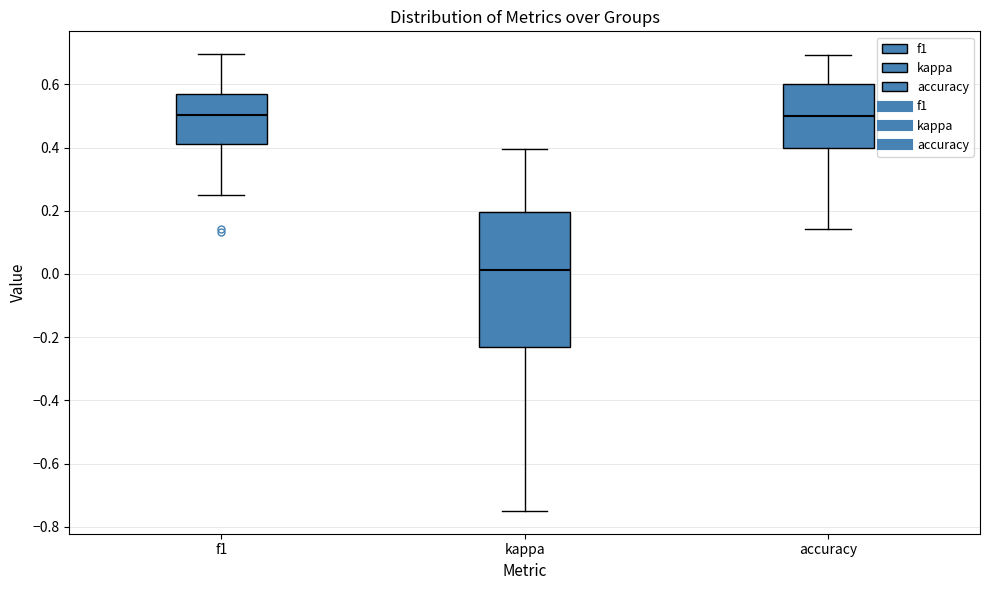

Comparing the boxes themselves (not the whiskers), which one is the tallest?

kappa